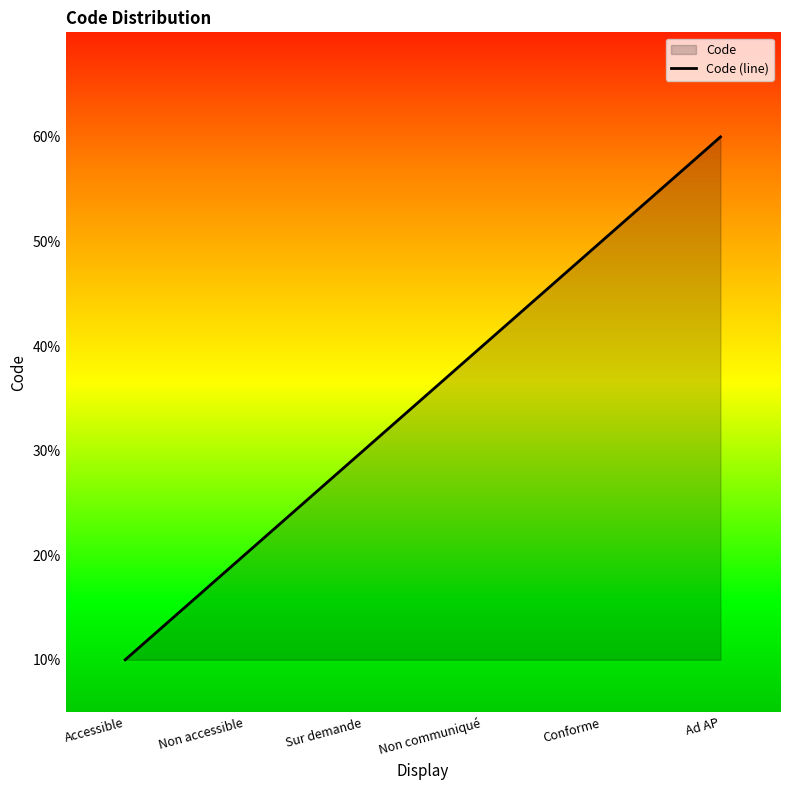

Which has a higher value, Non accessible or Sur demande?

Sur demande